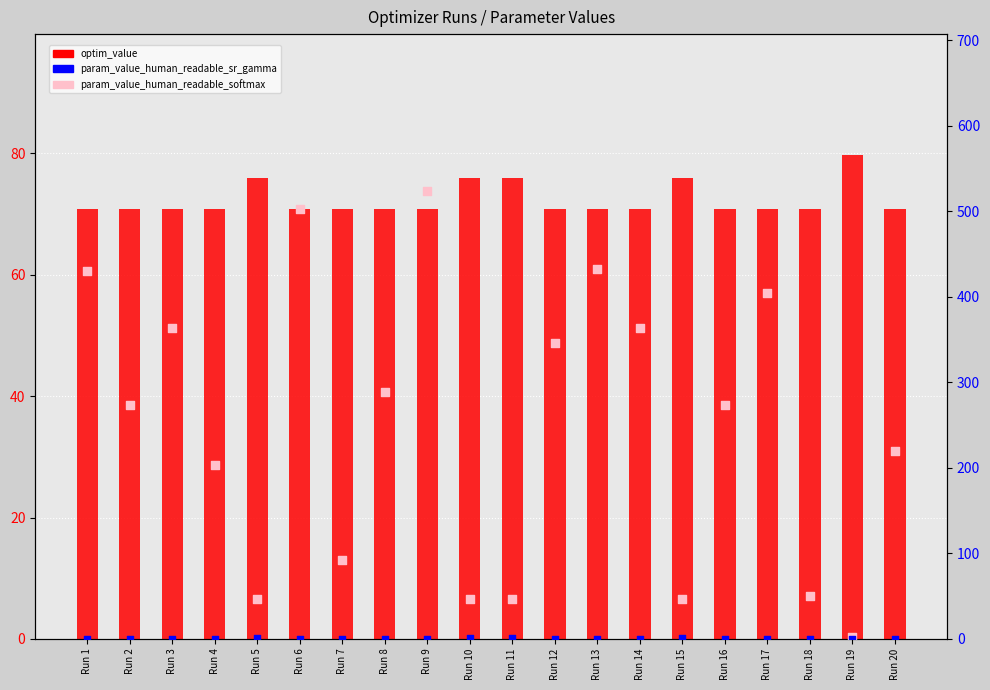

Which series reaches the maximum Y coordinate?

param_value_human_readable_softmax